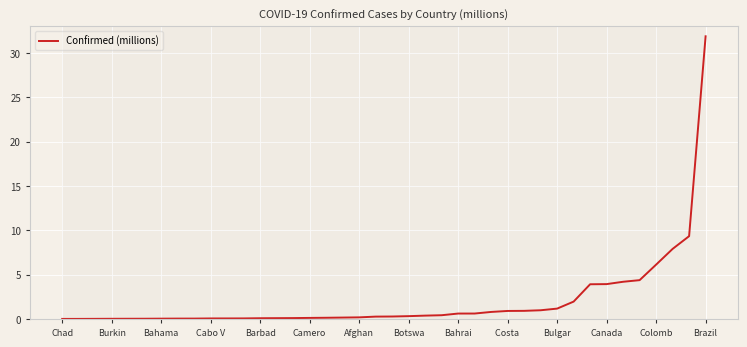

What is the greatest value displayed?

31.9